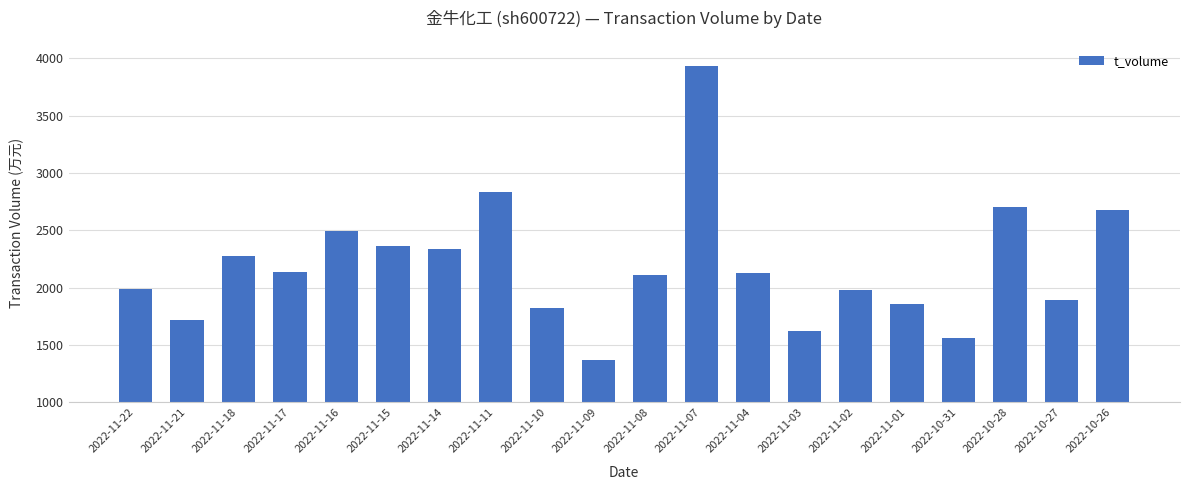

True or false: the data shows 955 at 2022-11-09.

False